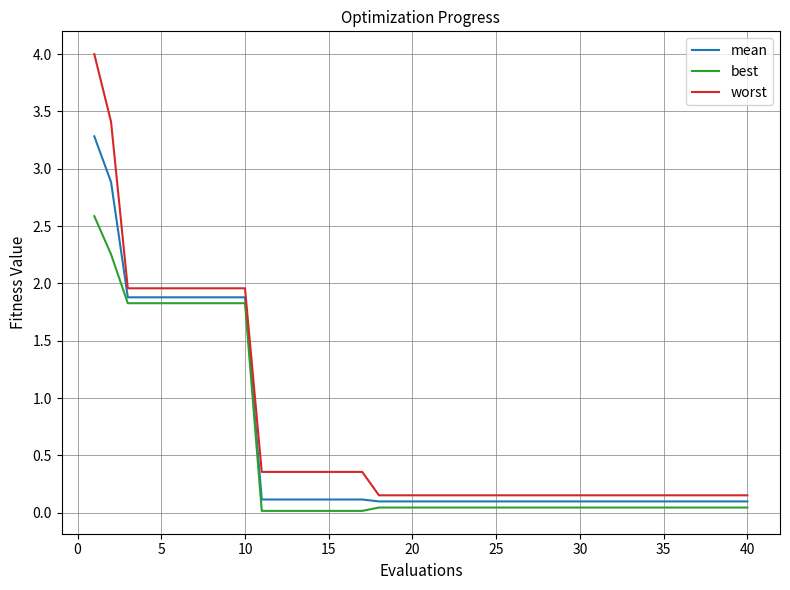

What are all the series names shown in the legend?

mean, best, worst